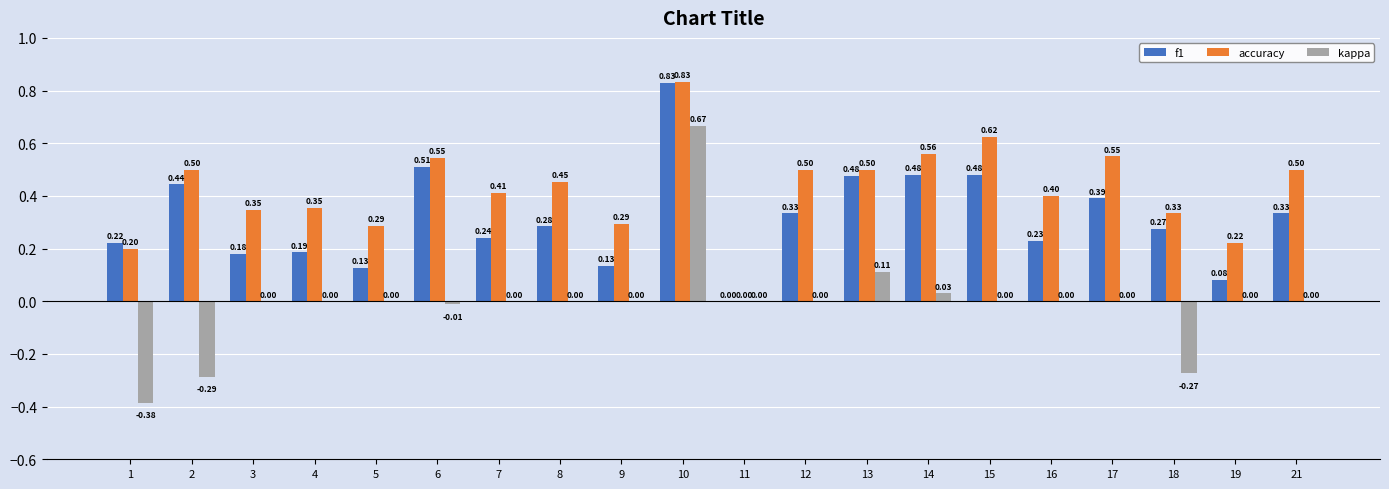

The kappa series shows 0.6 at 7. True or false?

False